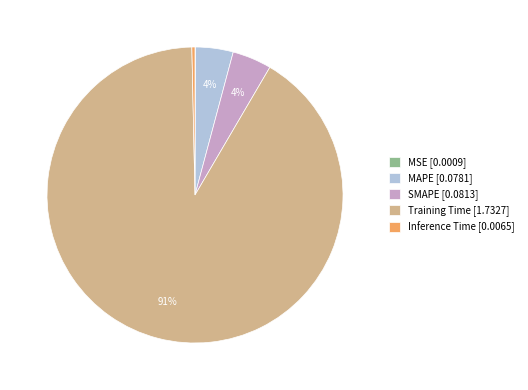

Is SMAPE the majority of the pie?

No